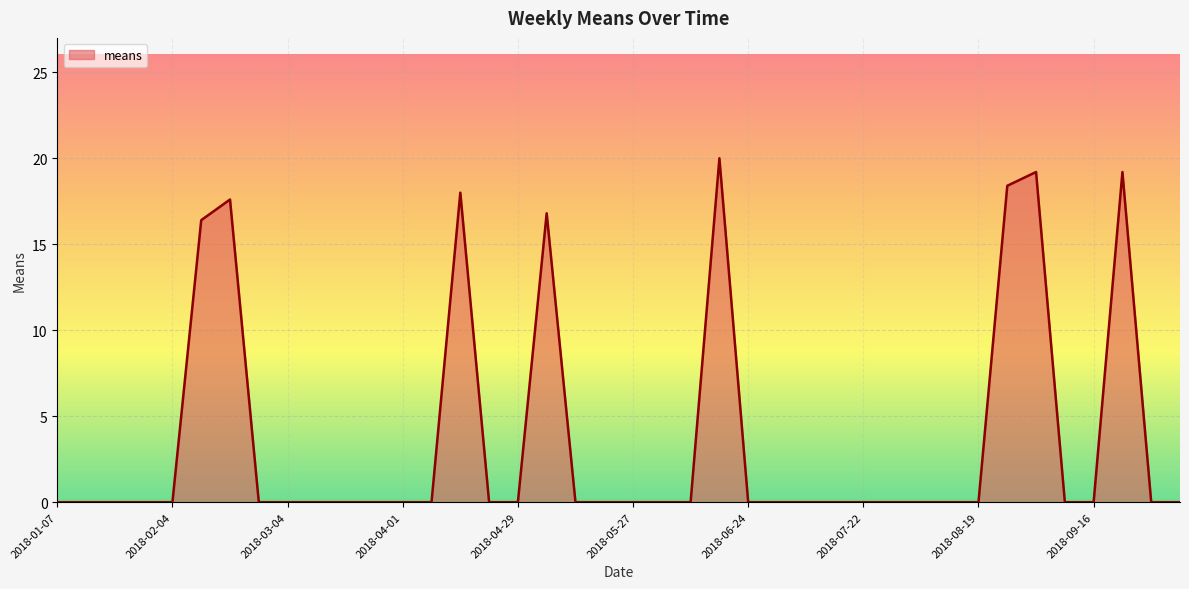

What is the maximum value shown in the chart?

20.0